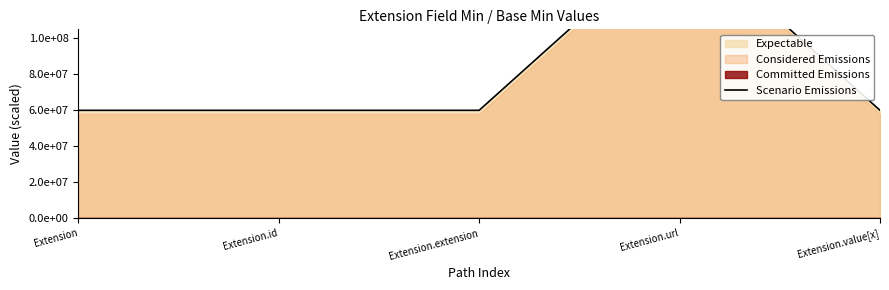

Which has a higher value, Extension.id or Extension.extension?

Extension.id